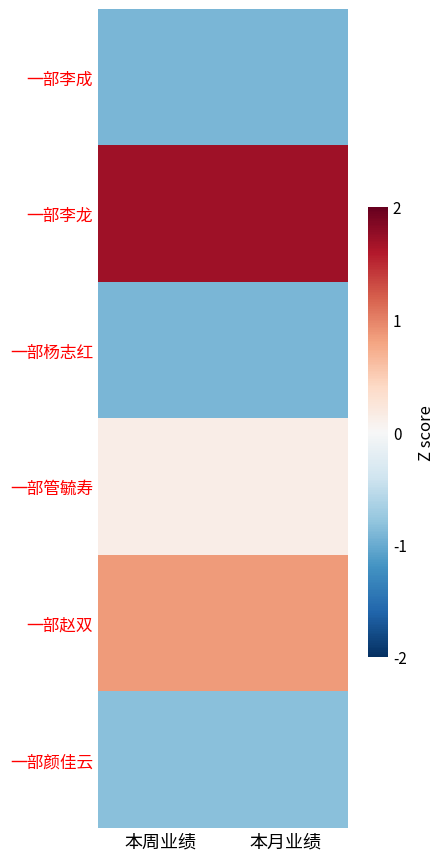

At how many categories does at least one series exceed 1?

2